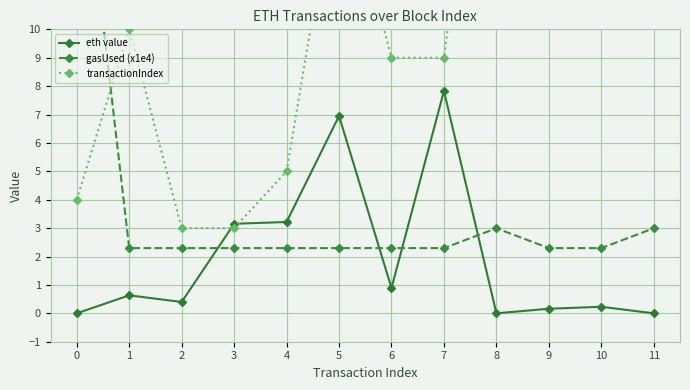

How many values in eth value are above zero?

9